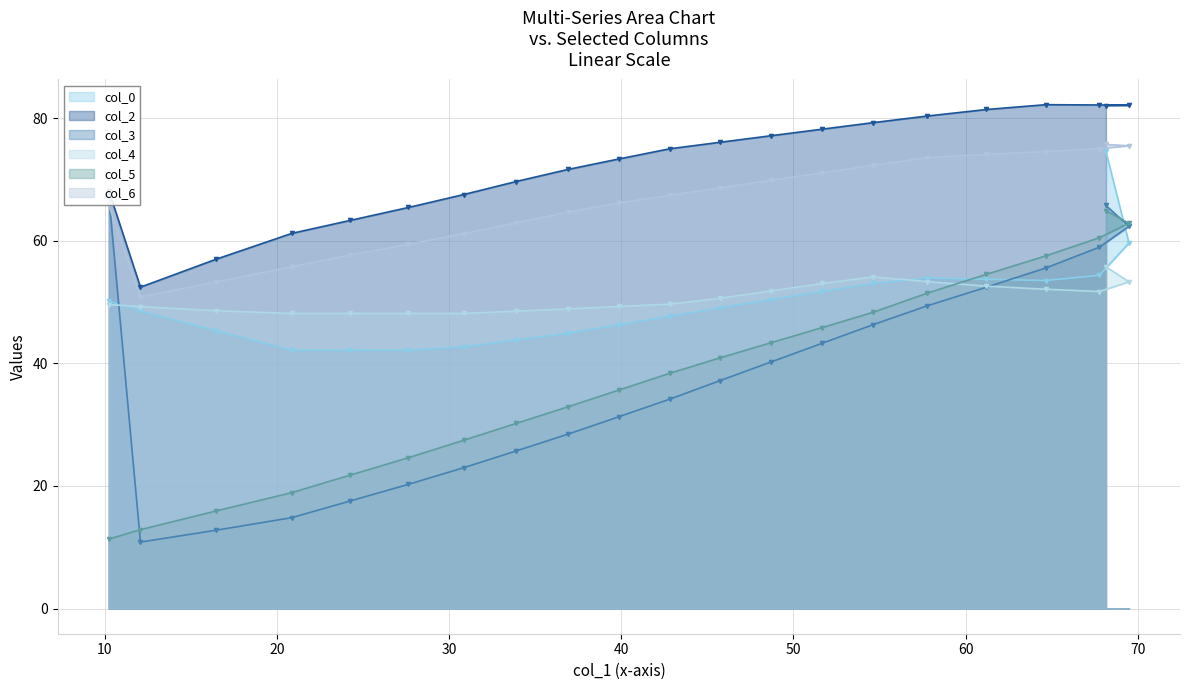

What is the difference between the maximum and minimum values in the col_6 series?

24.9